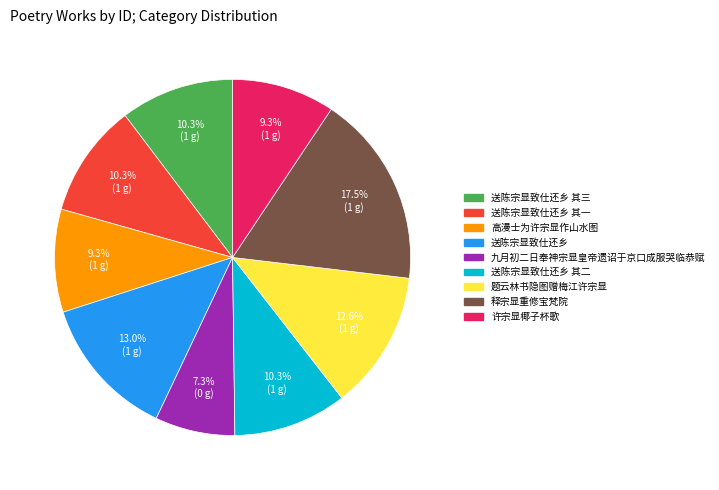

Is there any slice that represents more than half of the pie?

No